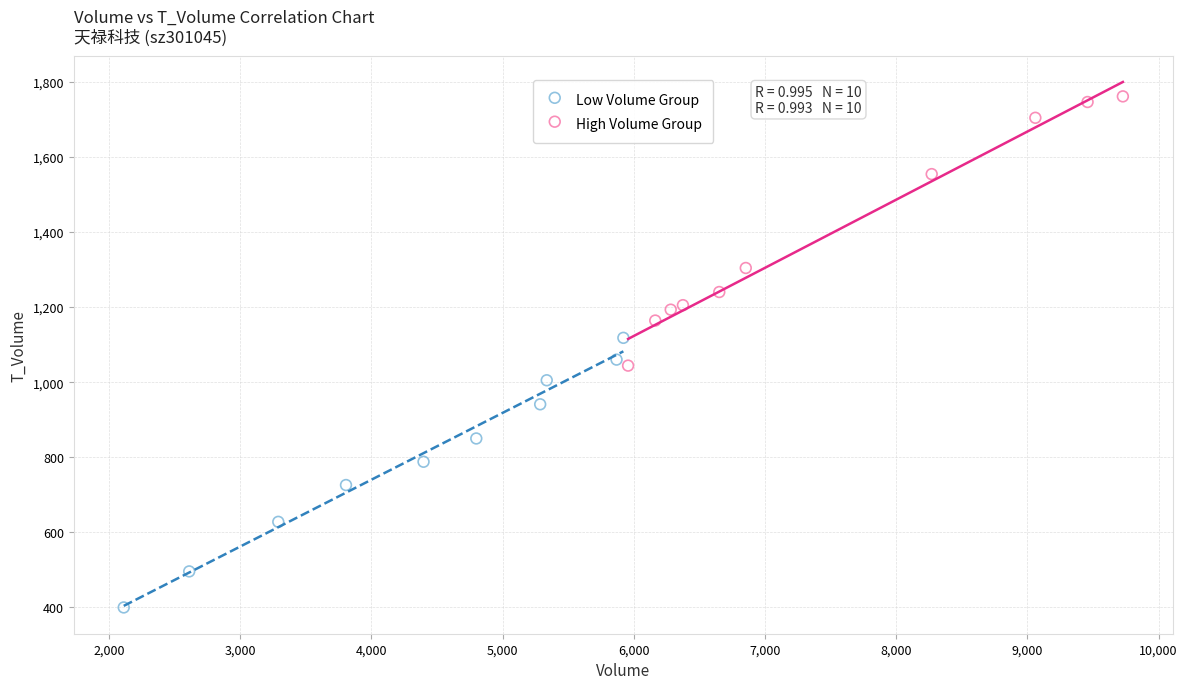

What are all the series names shown in the legend?

Low Volume Group, High Volume Group